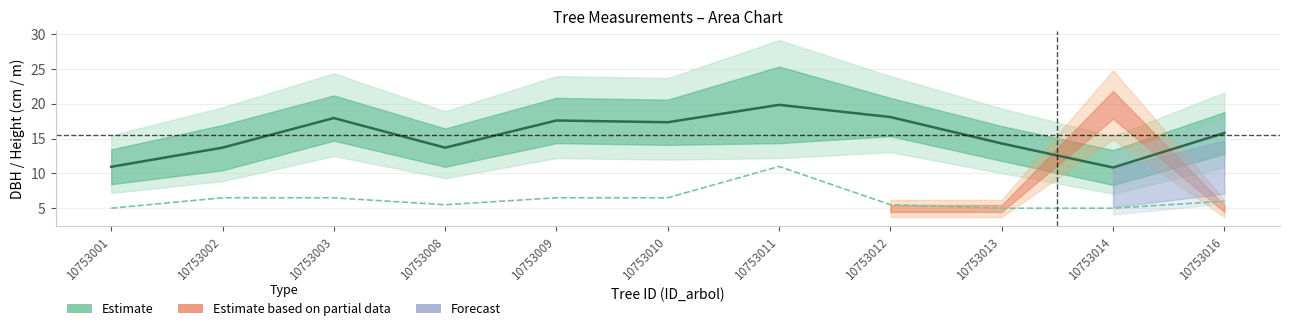

Does the chart have visible grid lines?

Yes